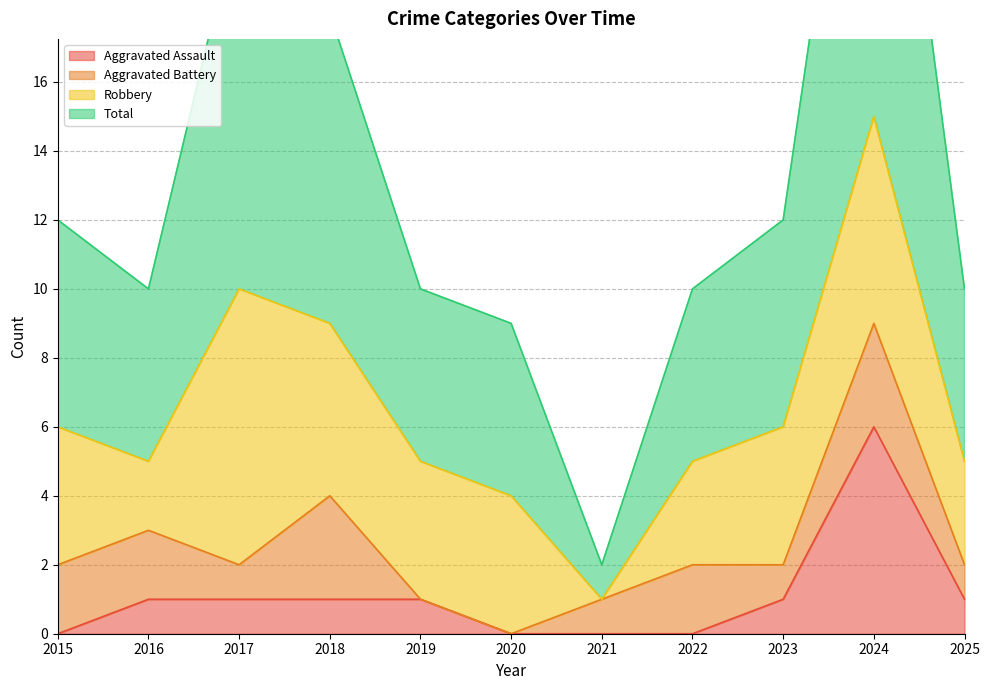

Count the number of categories in the chart.

11